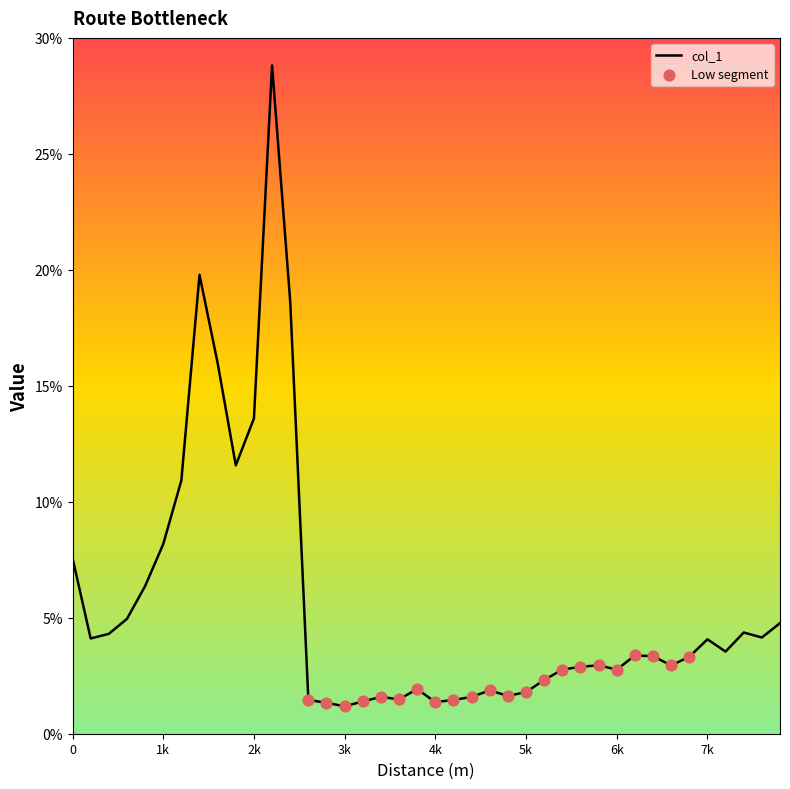

What is the greatest value displayed?

28.8